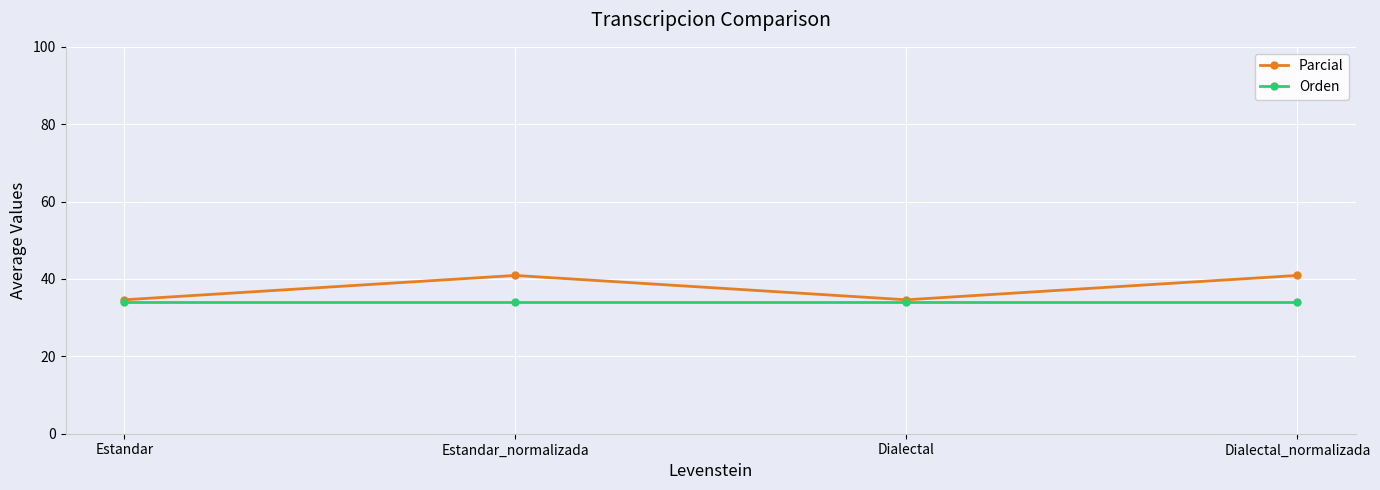

What position from the left is Estandar_normalizada?

2